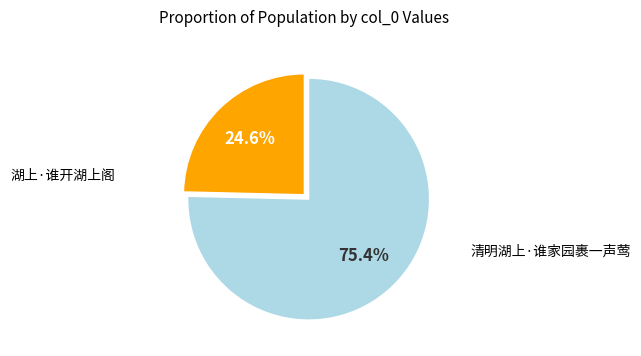

To the nearest percent, what is the average slice percentage?

50%